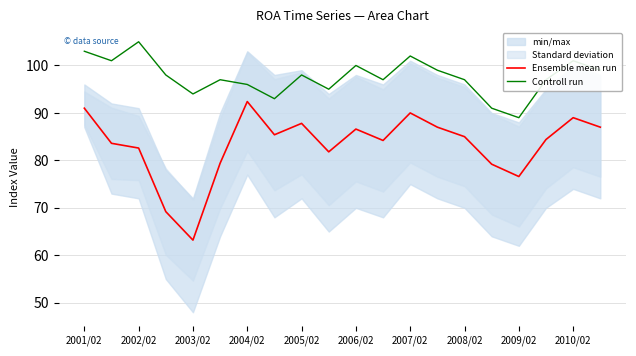

The Controll run series shows 89.0 at 2009/02. True or false?

True